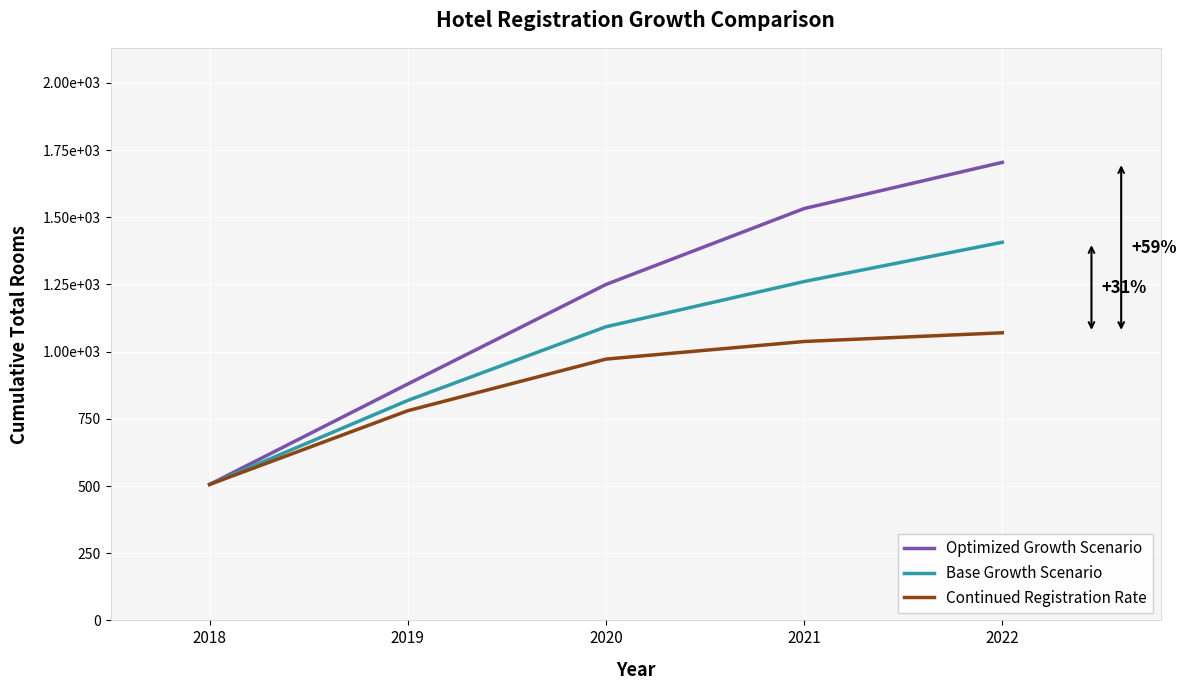

Reading left to right, what are all the values shown in this chart?

Optimized Growth Scenario: 2018=506.0	2019=879.7	2020=1250.1	2021=1532.6	2022=1704.5
Base Growth Scenario: 2018=506.0	2019=818.6	2020=1092.7	2021=1261.0	2022=1407.2
Continued Registration Rate: 2018=506.0	2019=780.3	2020=972.3	2021=1037.9	2022=1070.3